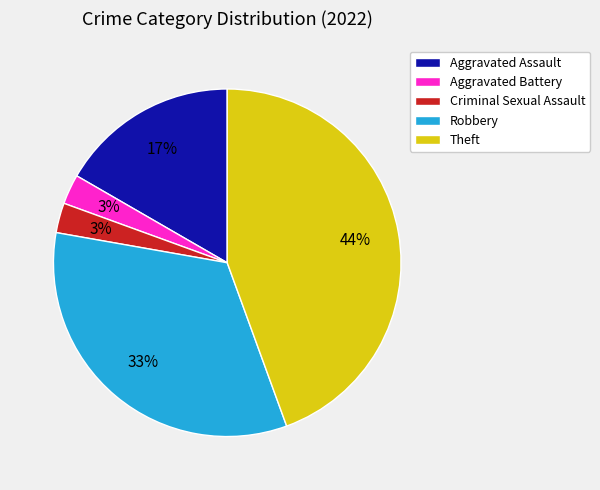

Which has a higher value, Aggravated Battery or Aggravated Assault?

Aggravated Assault